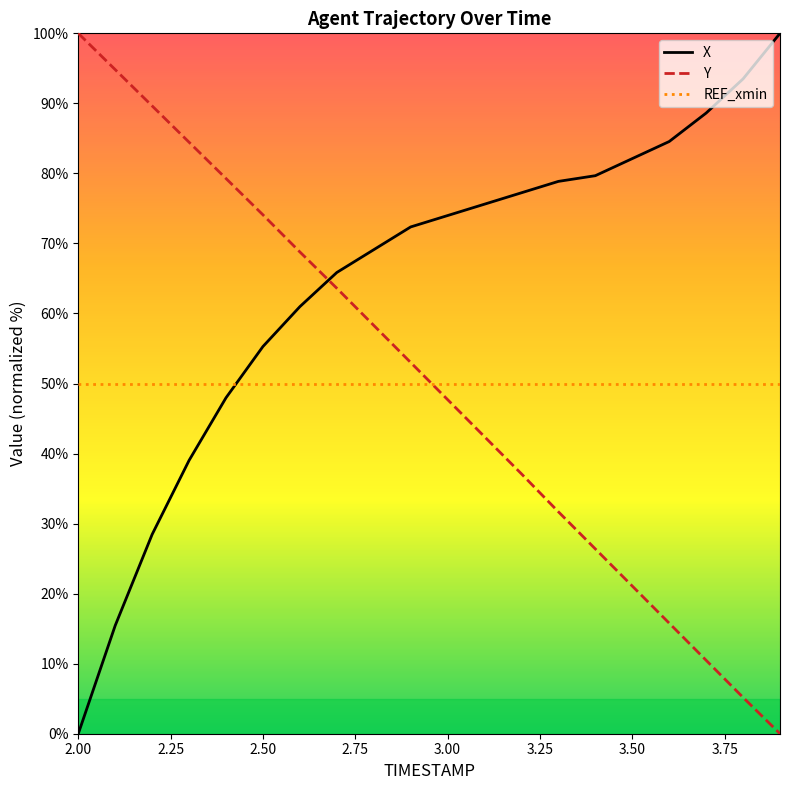

What is the greatest value displayed?

100.0